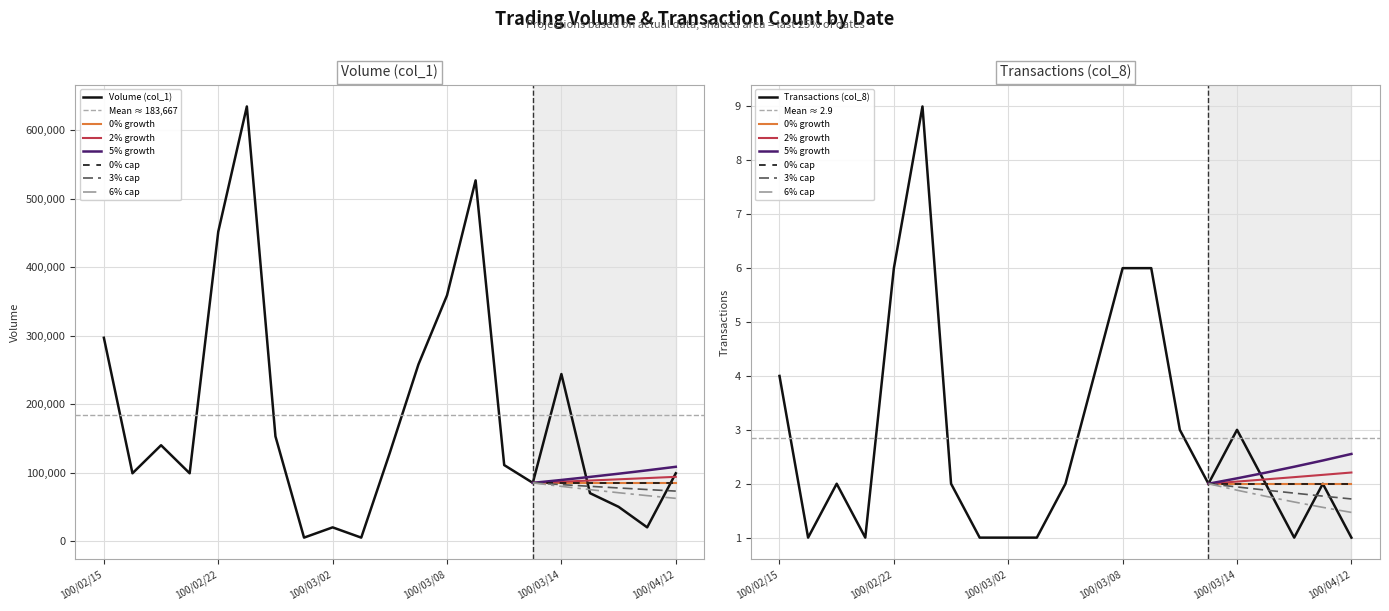

What is the sum of all Transactions (col_8) values?

60